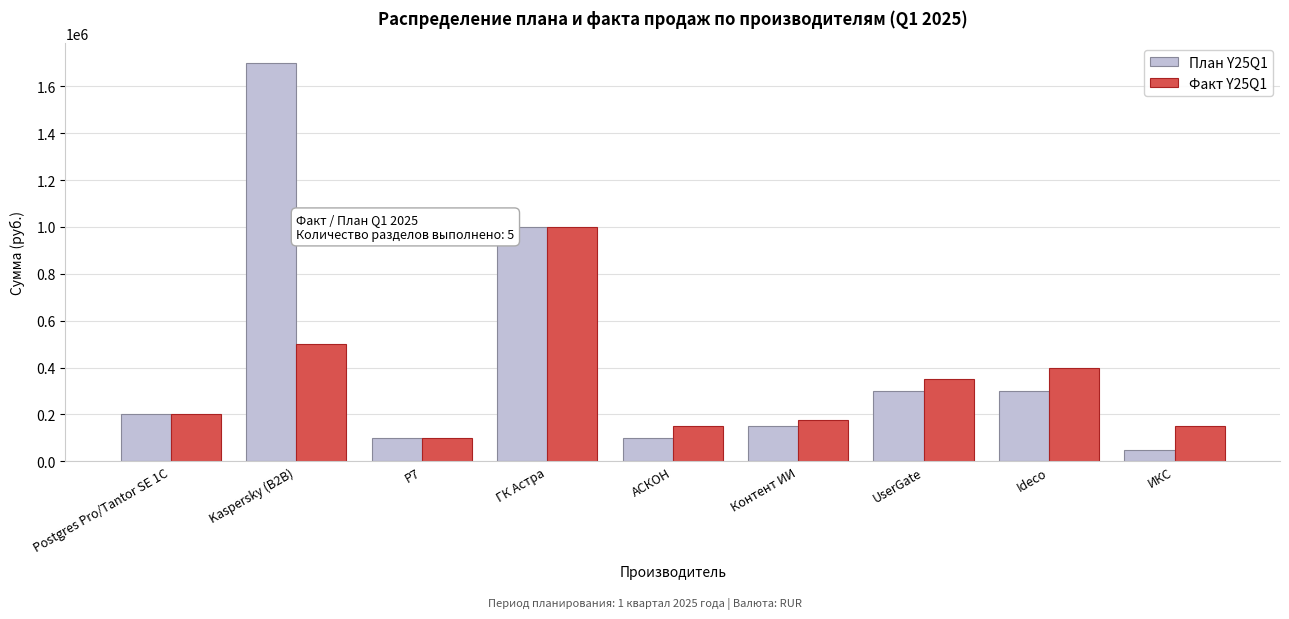

Reading left to right, extract all data points from this chart.

План Y25Q1: Postgres Pro/Tantor SE 1C=200000	Kaspersky (B2B)=1700000	Р7=100000	ГК Астра=1000000	АСКОН=100000	Контент ИИ=150000	UserGate=300000	Ideco=300000	ИКС=50000
Факт Y25Q1: Postgres Pro/Tantor SE 1C=200001	Kaspersky (B2B)=500000	Р7=100001	ГК Астра=1001000	АСКОН=150000	Контент ИИ=175000	UserGate=350000	Ideco=400000	ИКС=150000